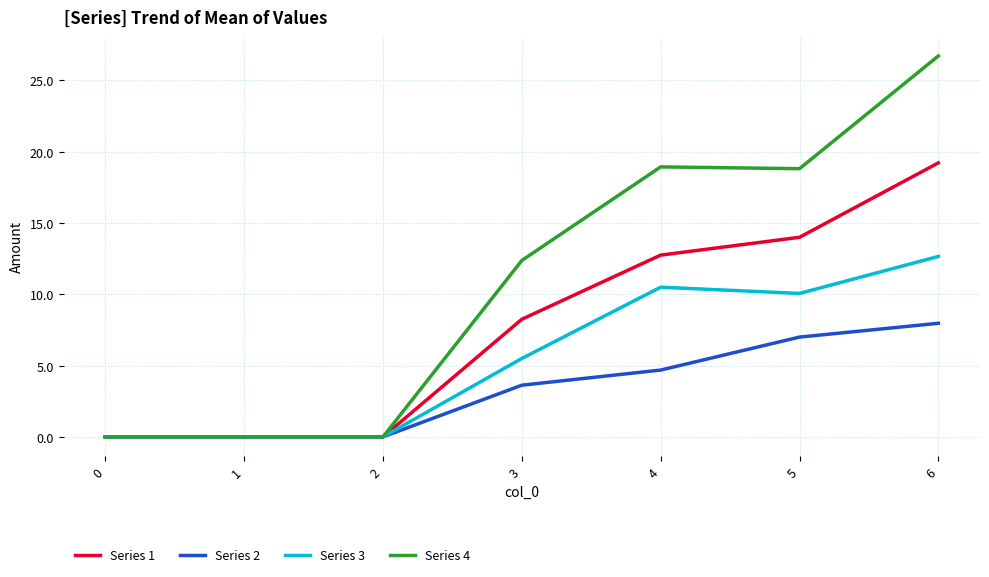

True or false: Series 2 has a value of 7.0 at 5.

True